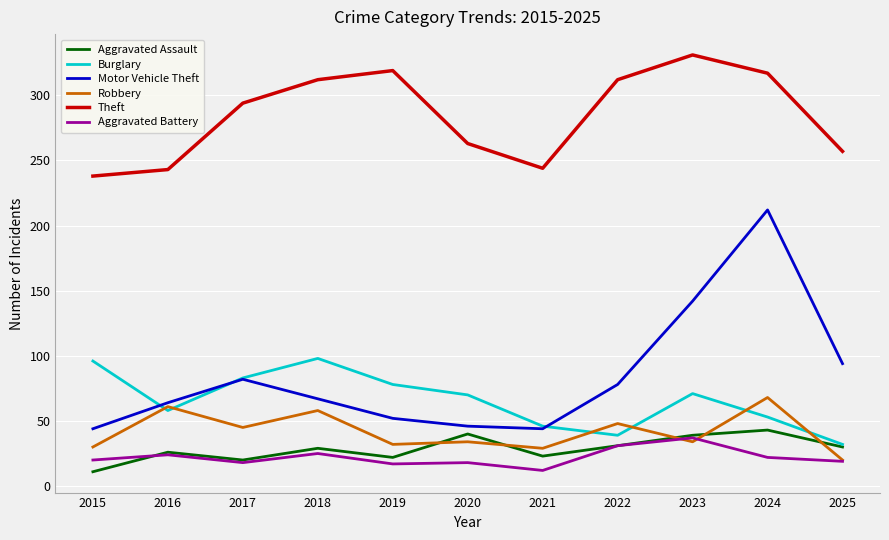

What is the difference between the highest and lowest values at 2024?

295